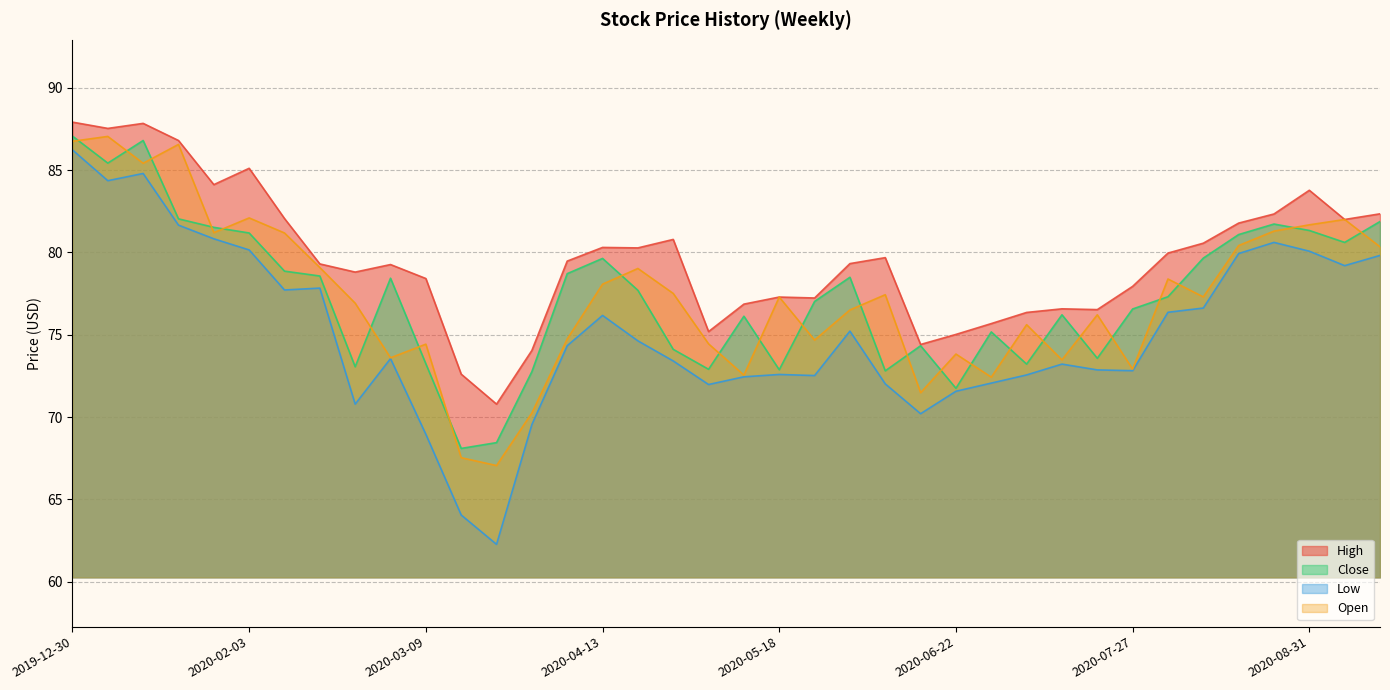

What is the sum of all High values?

3026.3